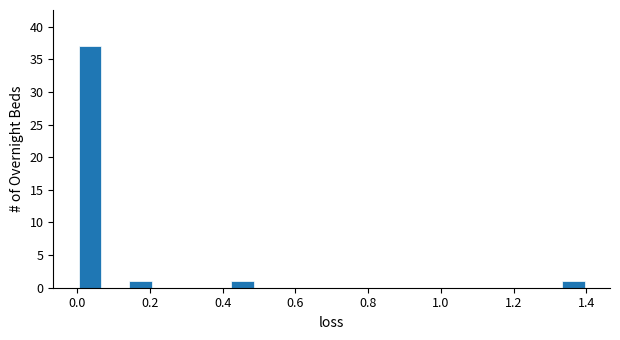

Read against the x-axis, roughly where is the centre of the tallest bar?

0.04